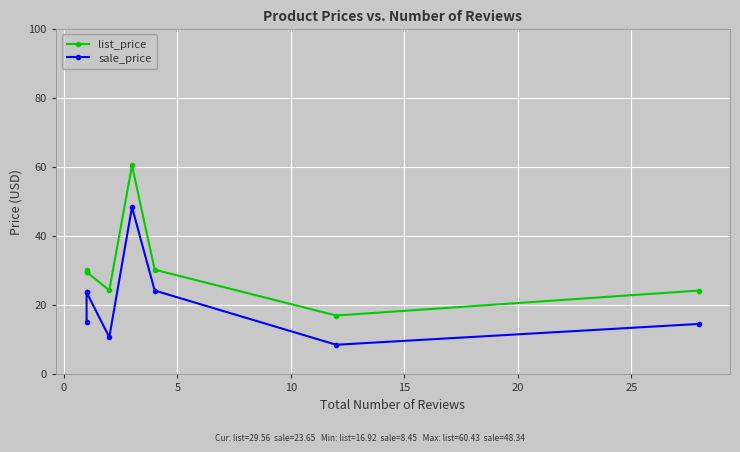

What is the minimum value shown in the chart?

8.4